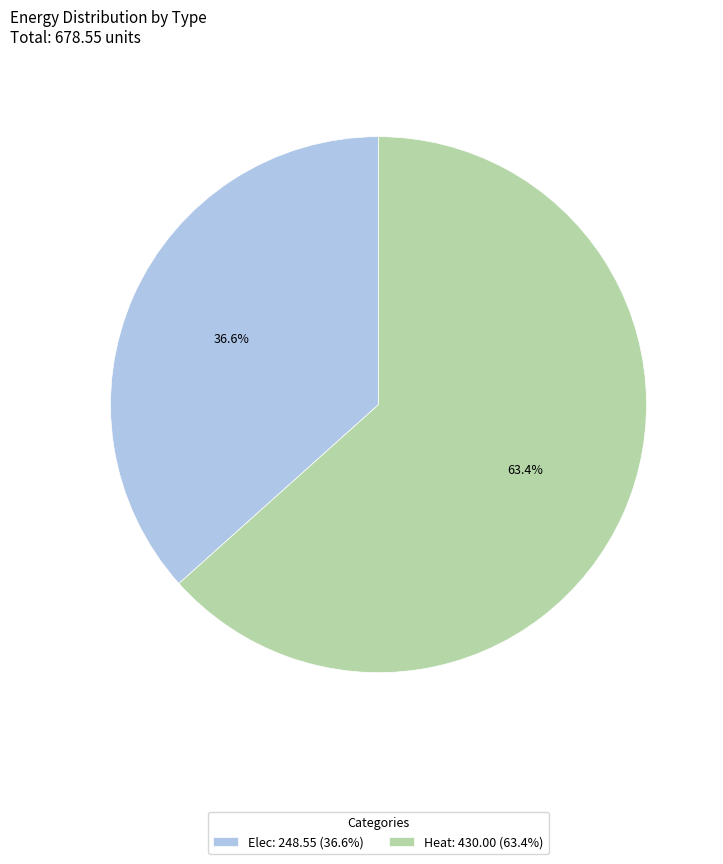

What percentage is NOT represented by Elec?

63.4%